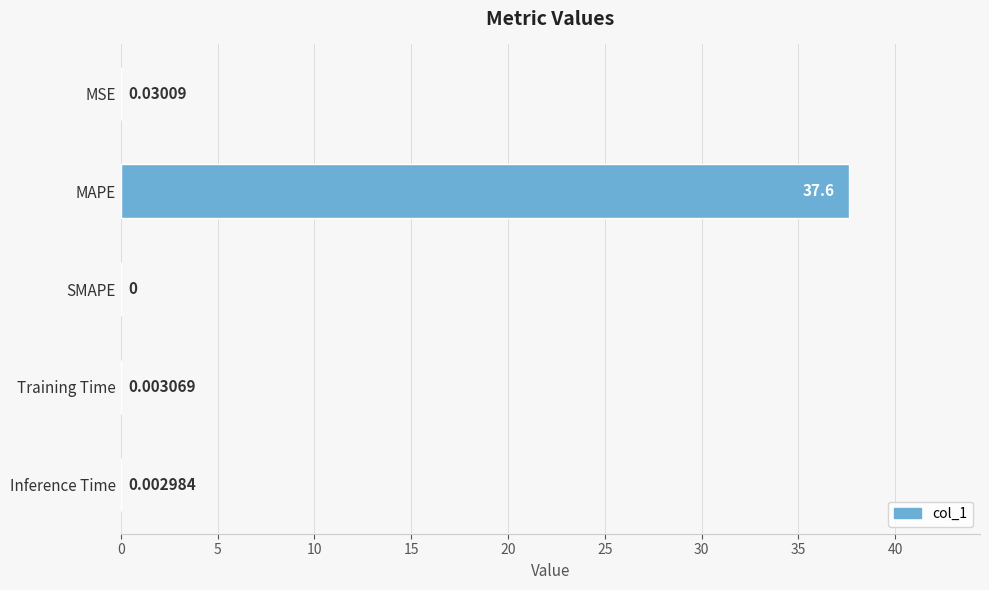

Which label corresponds to the largest value in the chart?

MAPE